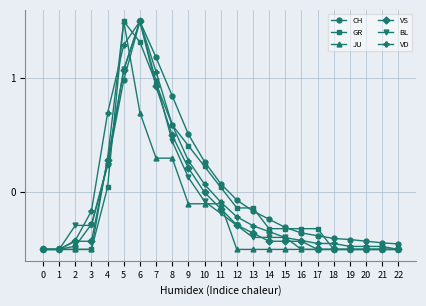

Between 6 and 15, which series saw the biggest shift?

VS